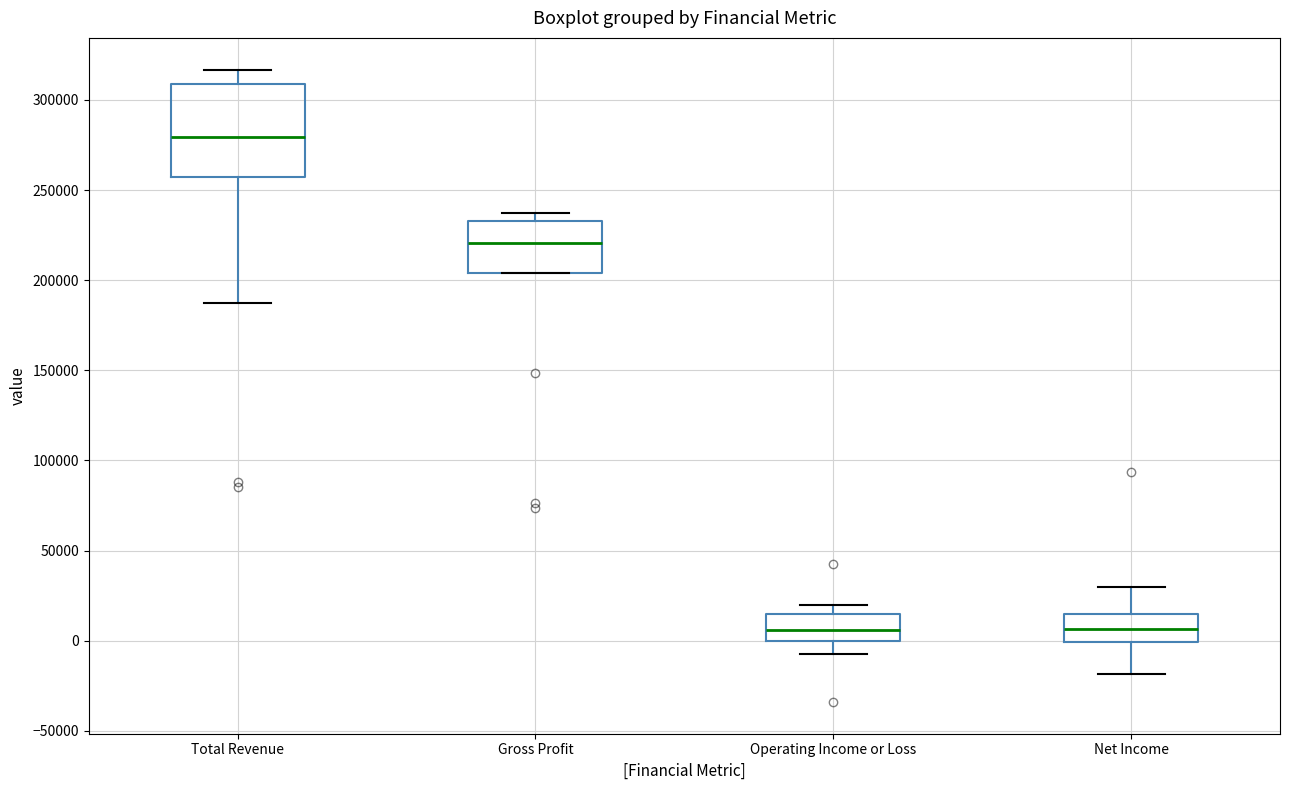

Reading left to right, read every box against the y-axis: the position of its median line, the range the box covers, and the ends of its whiskers. The values are not printed on the chart, so give them approximately, as read against the axis.

Total Revenue: median 280000, box 255000 to 310000, whiskers 190000 to 315000
Gross Profit: median 220000, box 205000 to 235000, whiskers 205000 to 235000 (just above the box's upper edge)
Operating Income or Loss: median 5000, box 0 to 15000, whiskers -5000 to 20000
Net Income: median 5000, box 0 to 15000, whiskers -20000 to 30000